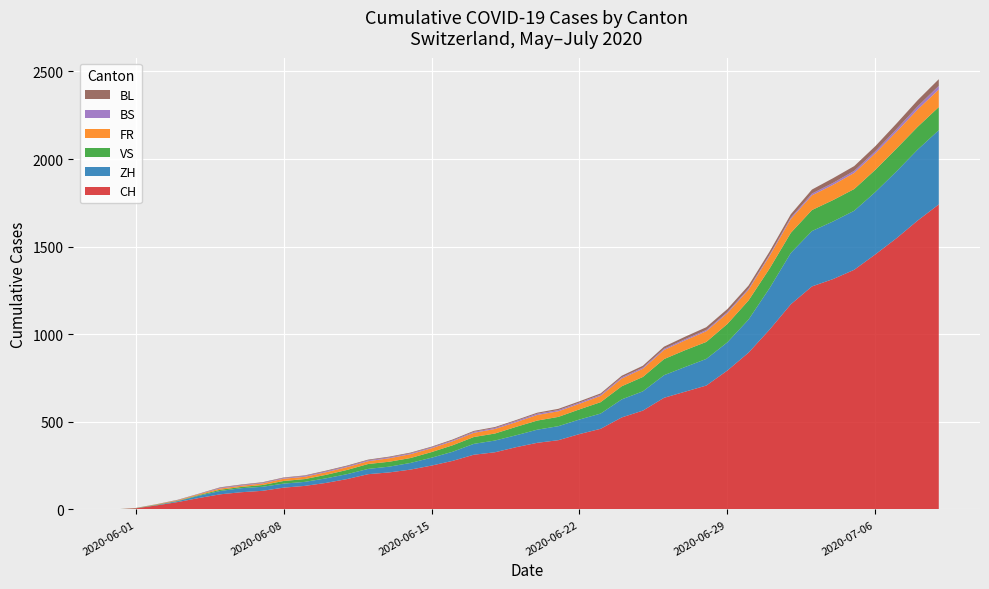

Reading left to right, list all the values displayed in this chart.

CH: 0=0	1=6	2=23	3=42	4=65	5=86	6=98	7=106	8=124	9=134	10=151	11=173	12=201	13=211	14=227	15=250	16=277	17=312	18=326	19=355	20=380	21=395	22=430	23=460	24=525	25=564	26=637	27=672	28=707	29=793	30=895	31=1027	32=1171	33=1273	34=1315	35=1368	36=1456	37=1548	38=1649	39=1741
ZH: 0=0	1=0	2=2	3=5	4=13	5=19	6=23	7=23	8=23	9=23	10=26	11=28	12=30	13=33	14=38	15=45	16=52	17=62	18=67	19=68	20=75	21=80	22=83	23=87	24=103	25=110	26=129	27=141	28=152	29=161	30=189	31=237	32=293	33=316	34=329	35=337	36=356	37=382	38=405	39=424
VS: 0=0	1=1	2=2	3=2	4=4	5=7	6=7	7=10	8=15	9=16	10=20	11=24	12=28	13=28	14=28	15=32	16=37	17=39	18=40	19=48	20=52	21=53	22=58	23=65	24=75	25=82	26=92	27=96	28=97	29=105	30=109	31=112	32=115	33=120	34=122	35=124	36=127	37=130	38=130	39=132
FR: 0=0	1=0	2=2	3=3	4=5	5=7	6=7	7=9	8=13	9=13	10=15	11=16	12=16	13=20	14=22	15=22	16=23	17=24	18=26	19=27	20=32	21=32	22=32	23=36	24=44	25=47	26=52	27=56	28=61	29=61	30=61	31=72	32=79	33=84	34=87	35=92	36=94	37=96	38=99	39=100
BS: 0=0	1=0	2=0	3=1	4=1	5=4	6=4	7=4	8=4	9=5	10=5	11=5	12=5	13=5	14=5	15=5	16=5	17=6	18=6	19=7	20=7	21=7	22=7	23=7	24=7	25=7	26=7	27=7	28=7	29=7	30=7	31=7	32=8	33=10	34=11	35=12	36=12	37=15	38=18	39=21
BL: 0=0	1=1	2=1	3=2	4=2	5=3	6=3	7=3	8=3	9=3	10=4	11=4	12=4	13=4	14=4	15=4	16=5	17=5	18=5	19=5	20=6	21=7	22=7	23=7	24=9	25=10	26=12	27=14	28=16	29=17	30=17	31=18	32=19	33=23	34=27	35=27	36=29	37=32	38=35	39=38